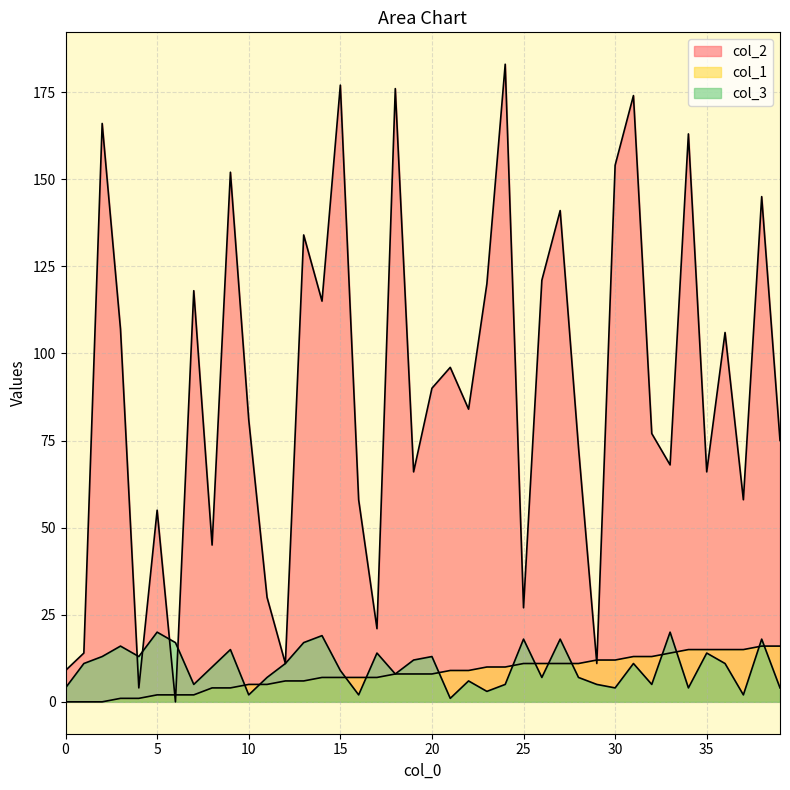

At which label does col_1 first exceed 8?

21